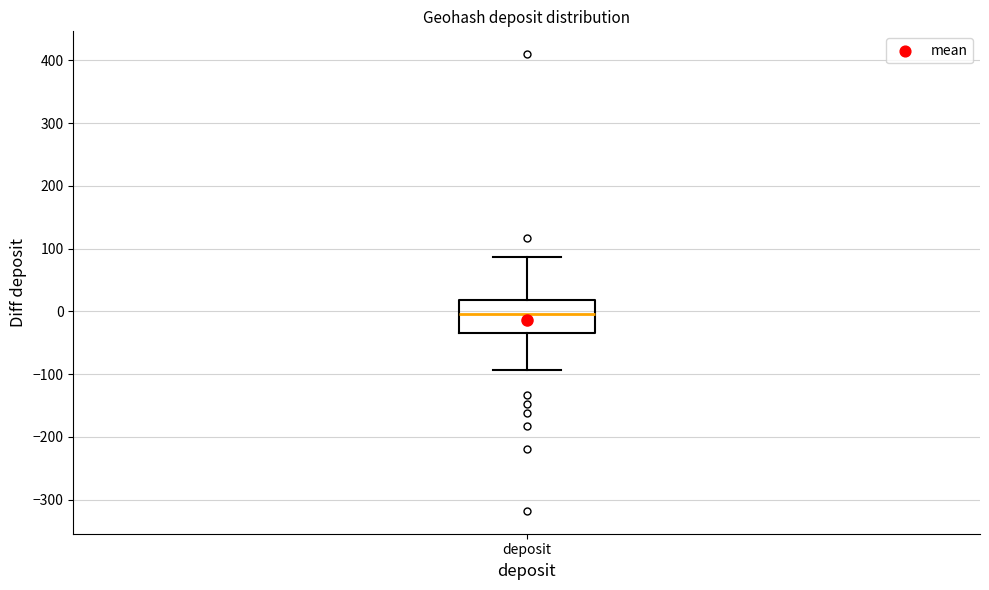

Transcribe this box plot: give where the median line is, the range the box spans, and where the two whiskers end, as read against the y-axis. The values are not printed on the chart, so give them approximately, as read against the axis.

median 0, box -30 to 20, whiskers -90 to 90